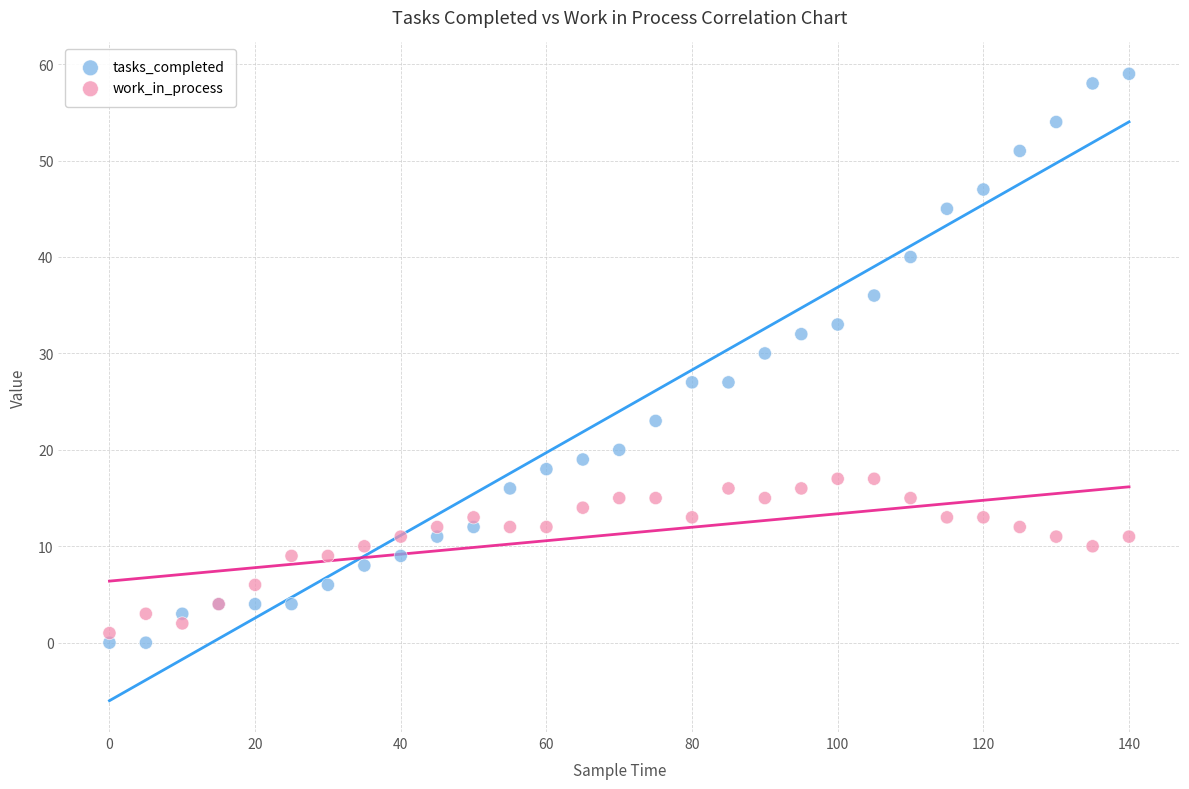

Which series has the widest spread of Y values?

tasks_completed